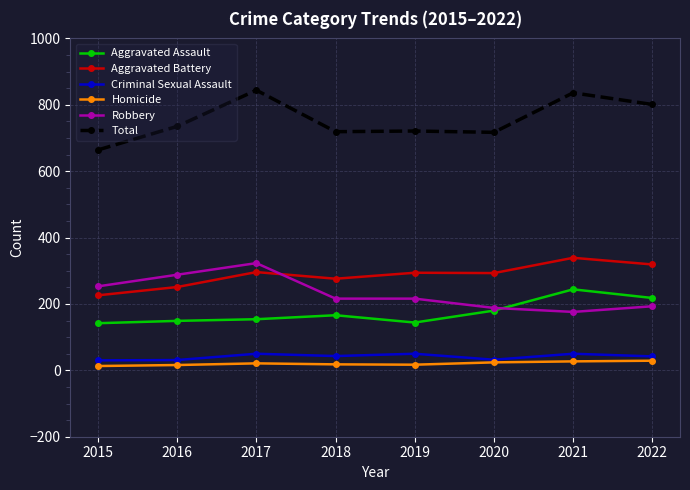

How many times do Aggravated Assault and Robbery cross each other?

1